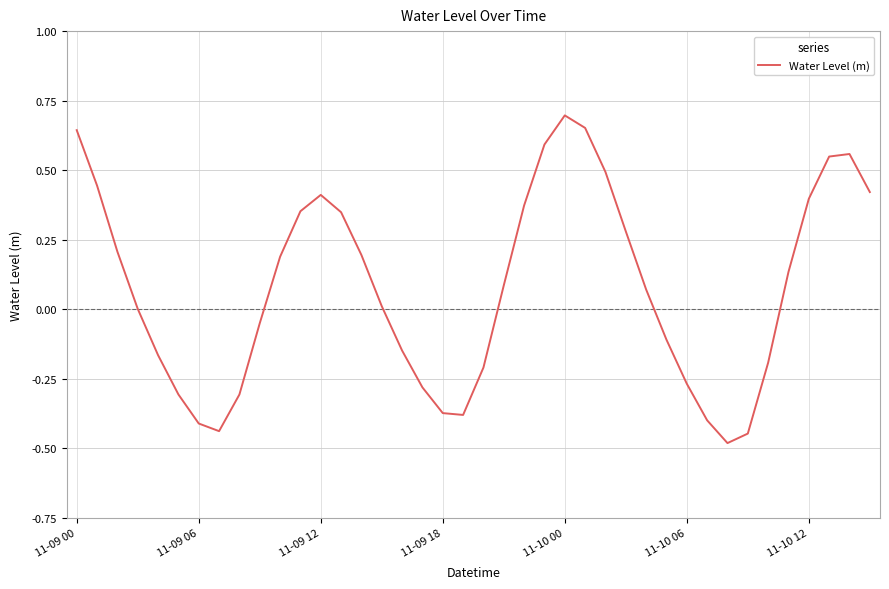

Does the chart display data point markers on the line(s)?

No